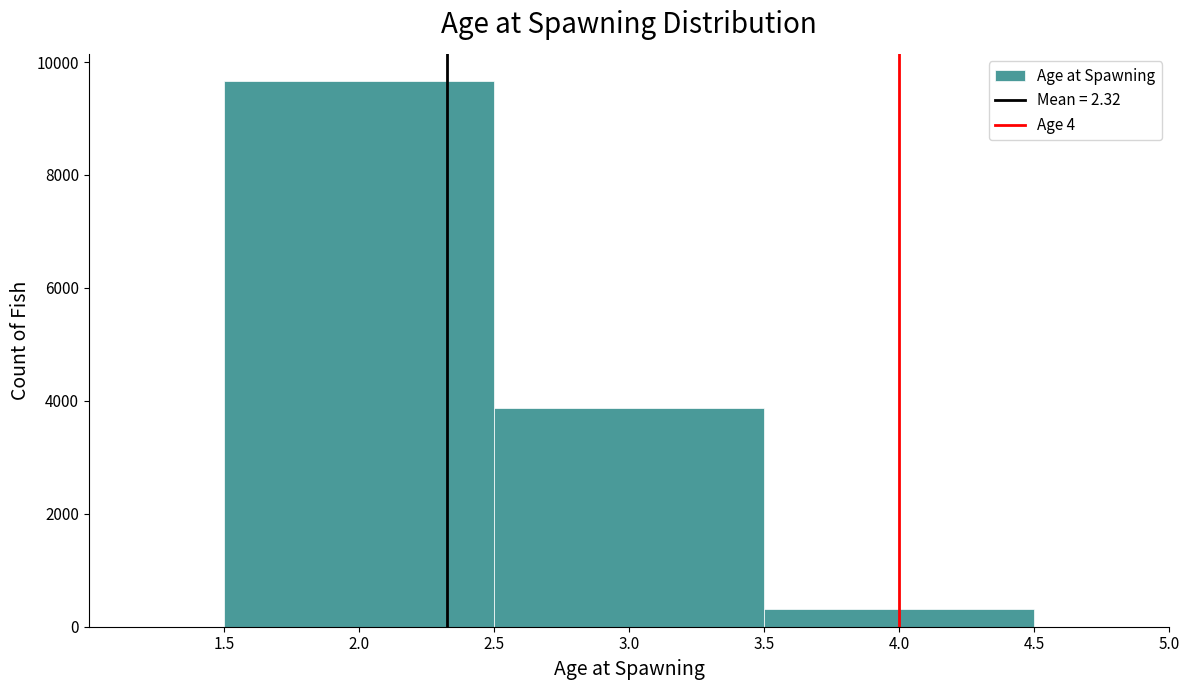

Reading left to right, transcribe this chart: for each bar, give the range it covers on the x-axis and its height. The values are not printed on the chart, so give them approximately, as read against the axis.

1.5 to 2.5: 9600
2.5 to 3.5: 3800
3.5 to 4.5: 400